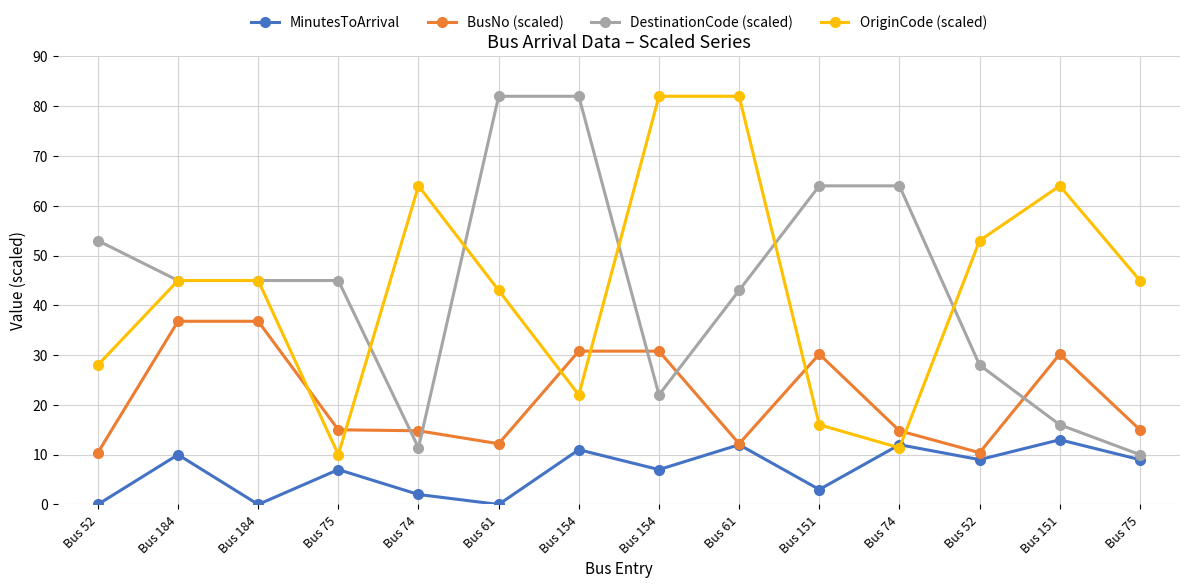

True or false: MinutesToArrival and BusNo (scaled) cross at least once.

False